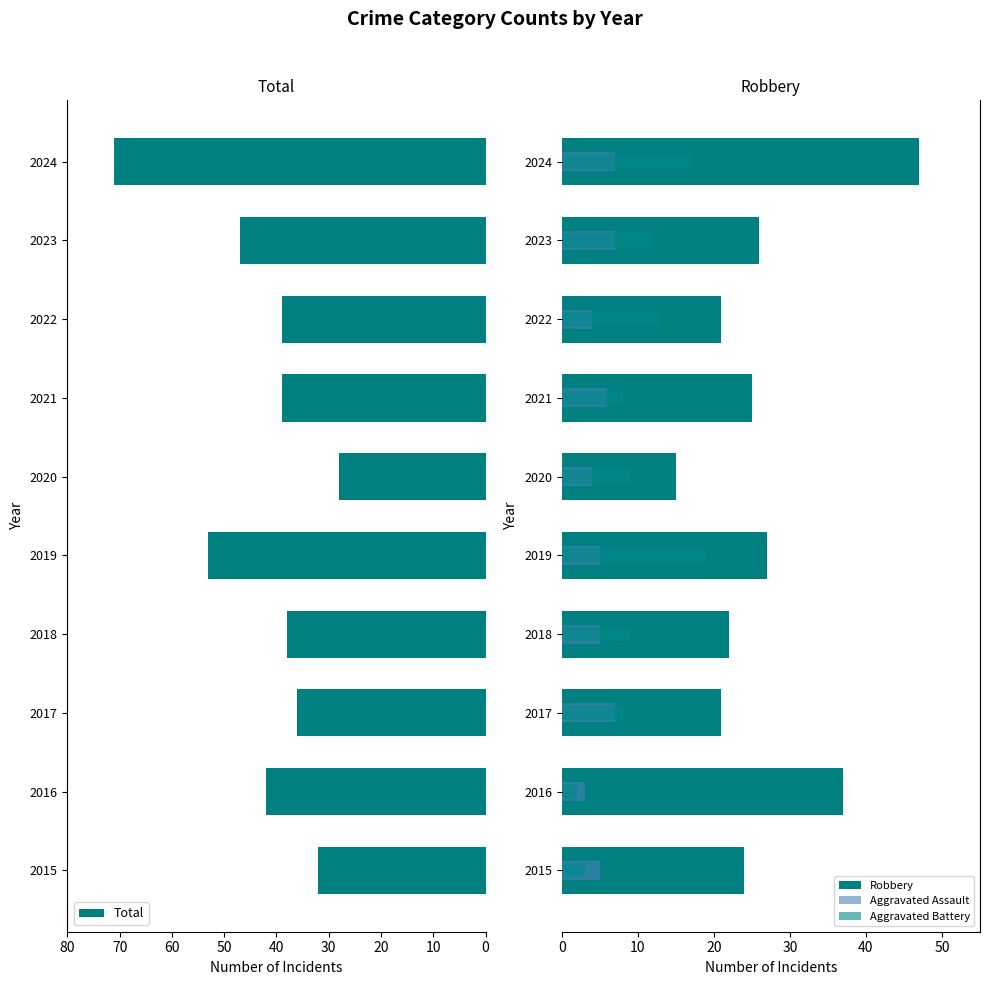

The value of Aggravated Assault at 2018 is 7. True or false?

False